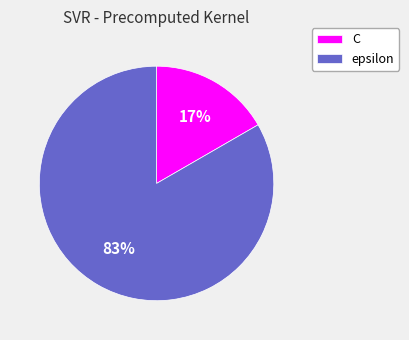

What is the smallest slice in the pie chart?

C